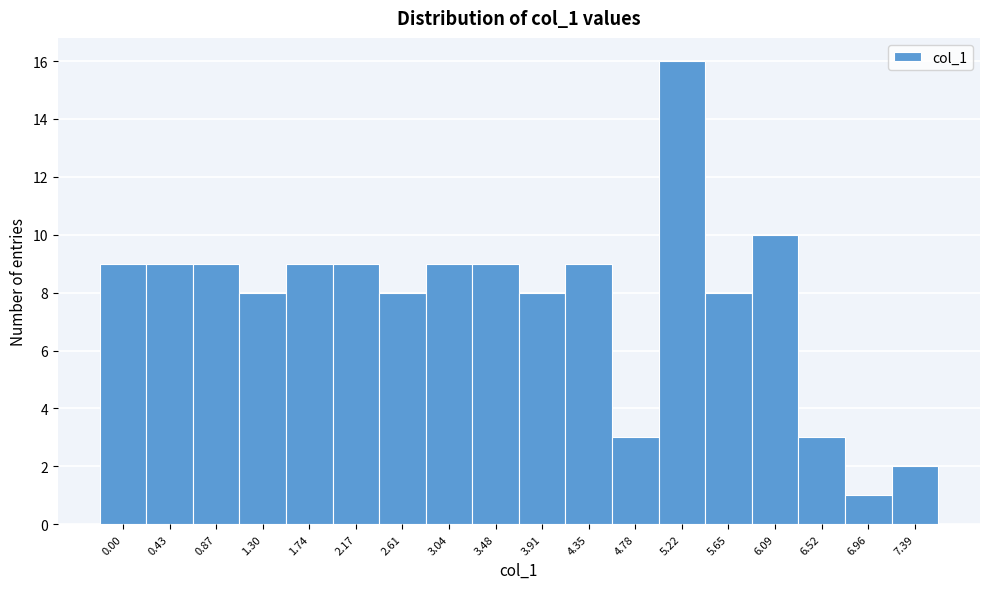

Reading left to right, what are all the values shown in this chart?

0.00=9	0.43=9	0.87=9	1.30=8	1.74=9	2.17=9	2.61=8	3.04=9	3.48=9	3.91=8	4.35=9	4.78=3	5.22=16	5.65=8	6.09=10	6.52=3	6.96=1	7.39=2